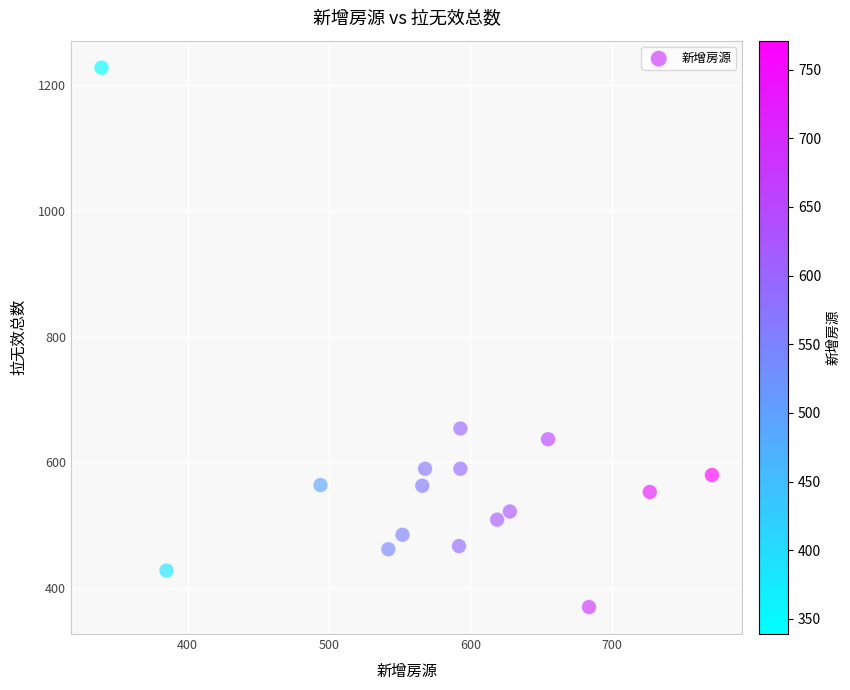

What is the range of X values (max minus min)?

432